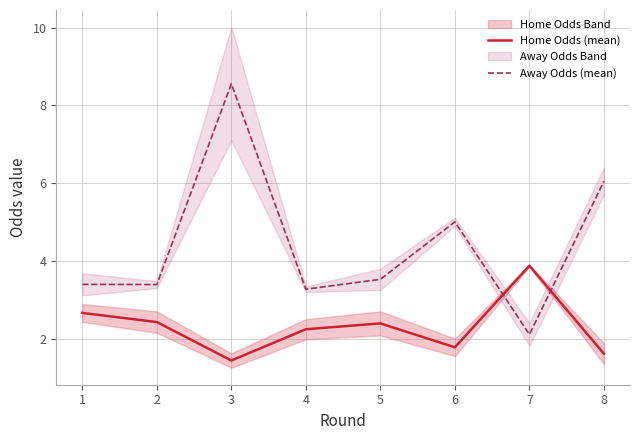

At which category does Away Odds (mean) reach its first local peak?

3